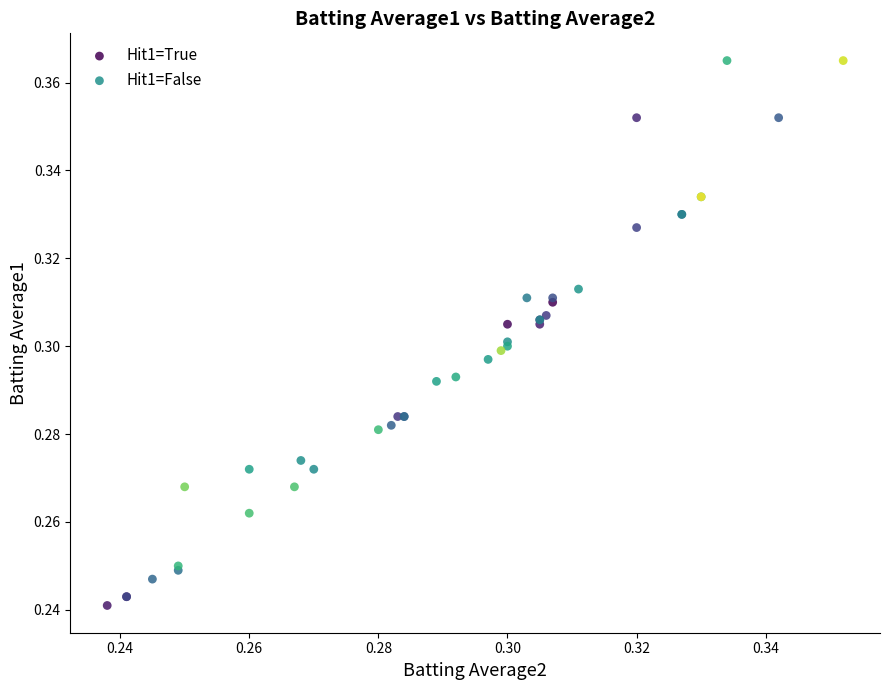

Which series has the largest Y range (max minus min)?

Hit1=True